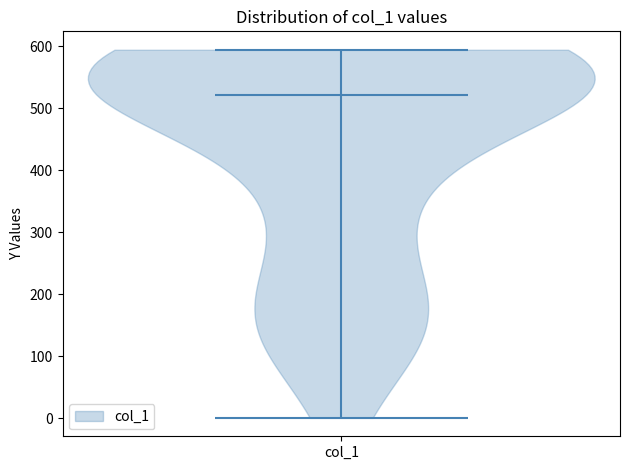

Read this violin plot against the y-axis: where its median line is, and the lowest and highest points the violin reaches. The values are not printed on the chart, so give them approximately, as read against the axis.

median line 520, lowest point 0, highest point 590